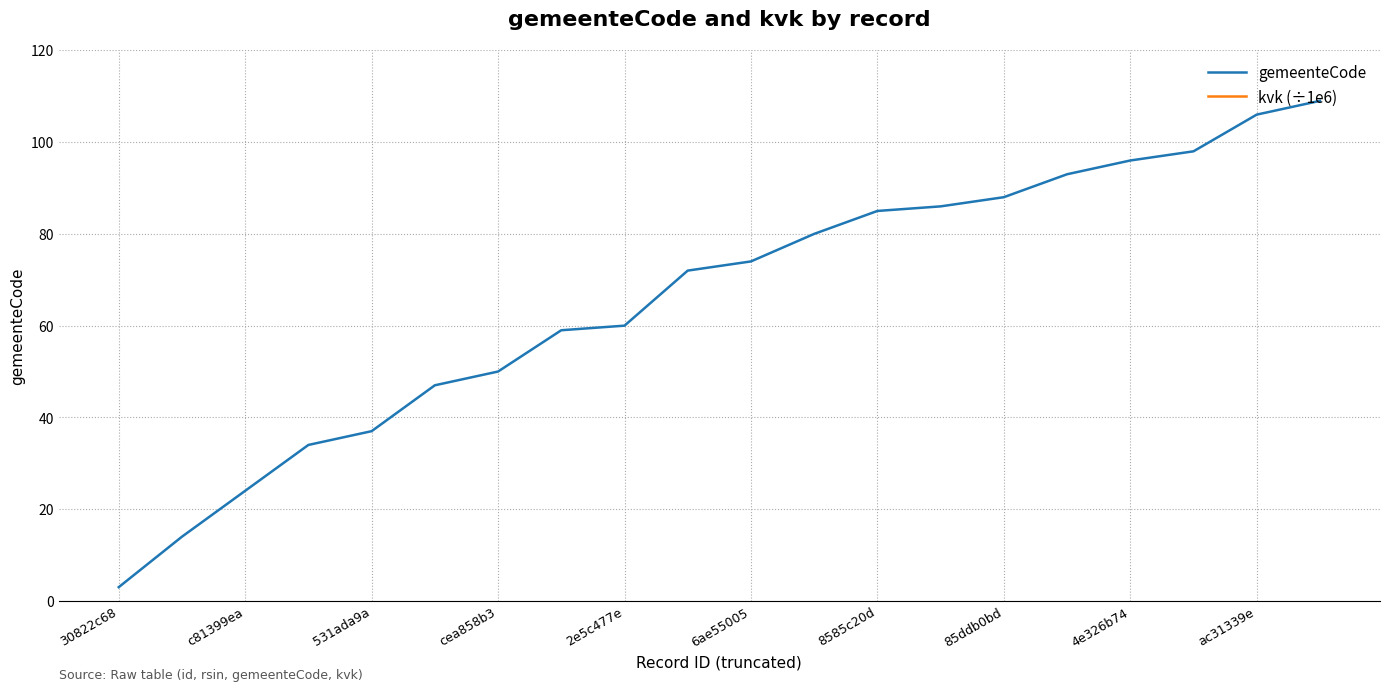

True or false: gemeenteCode has a value of 74 at 6ae55005.

True